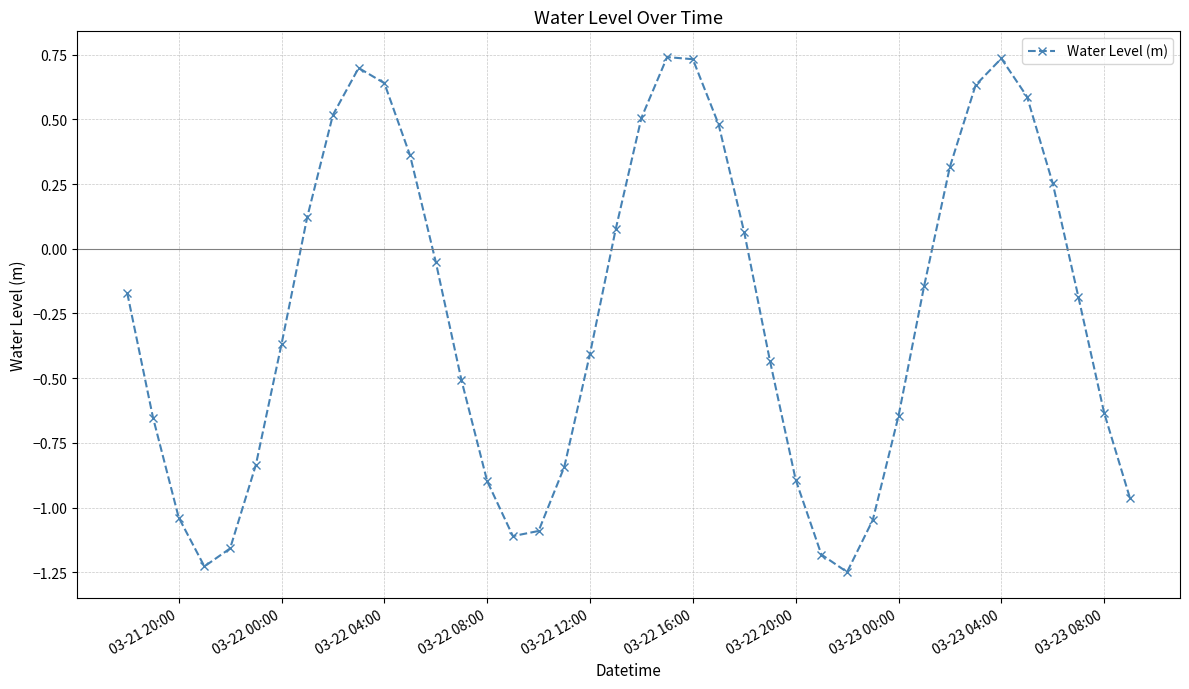

How many points are higher than both their immediate neighbors (excluding endpoints)?

3